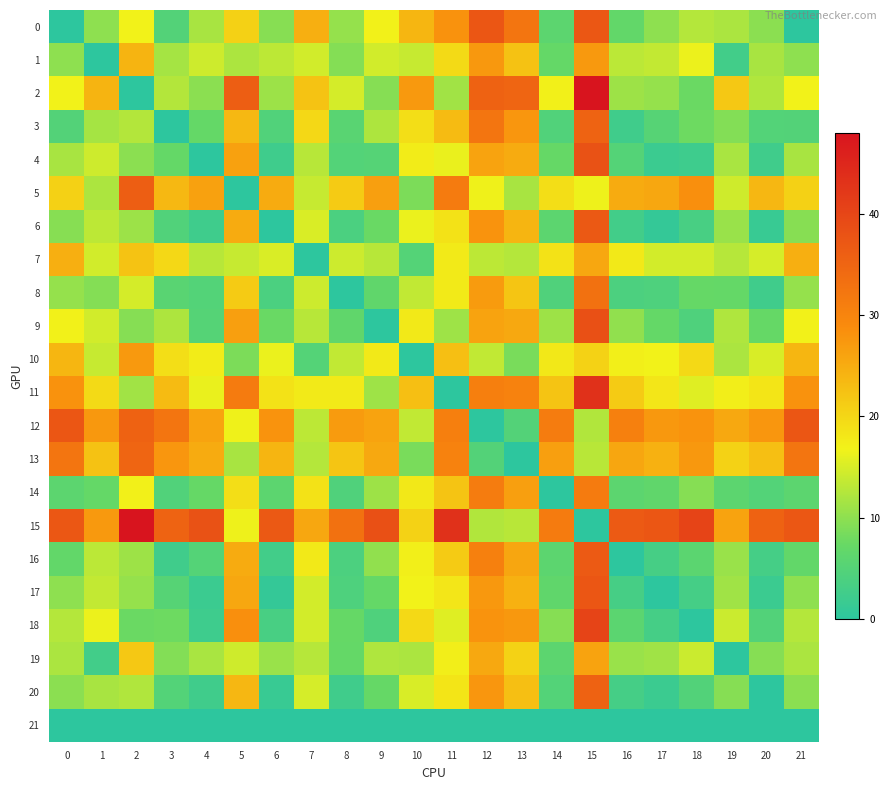

Which series changed the most between 14 and 17?

2